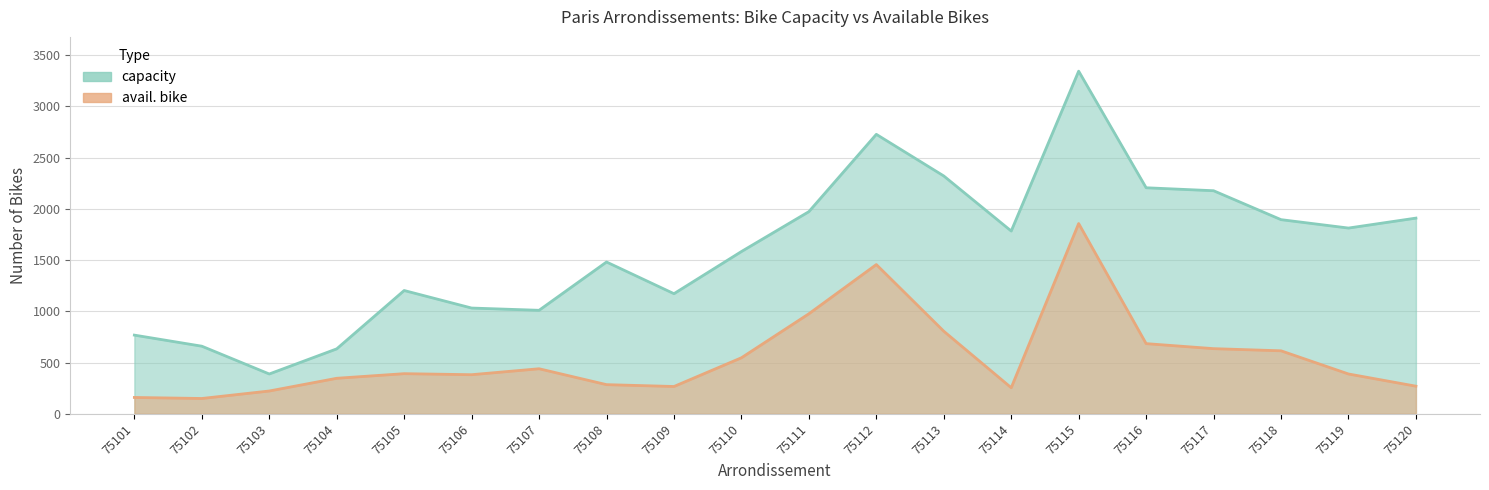

List the labels in order of avail. bike value, smallest first.

75102, 75101, 75103, 75114, 75109, 75120, 75108, 75104, 75106, 75119, 75105, 75107, 75110, 75118, 75117, 75116, 75113, 75111, 75112, 75115